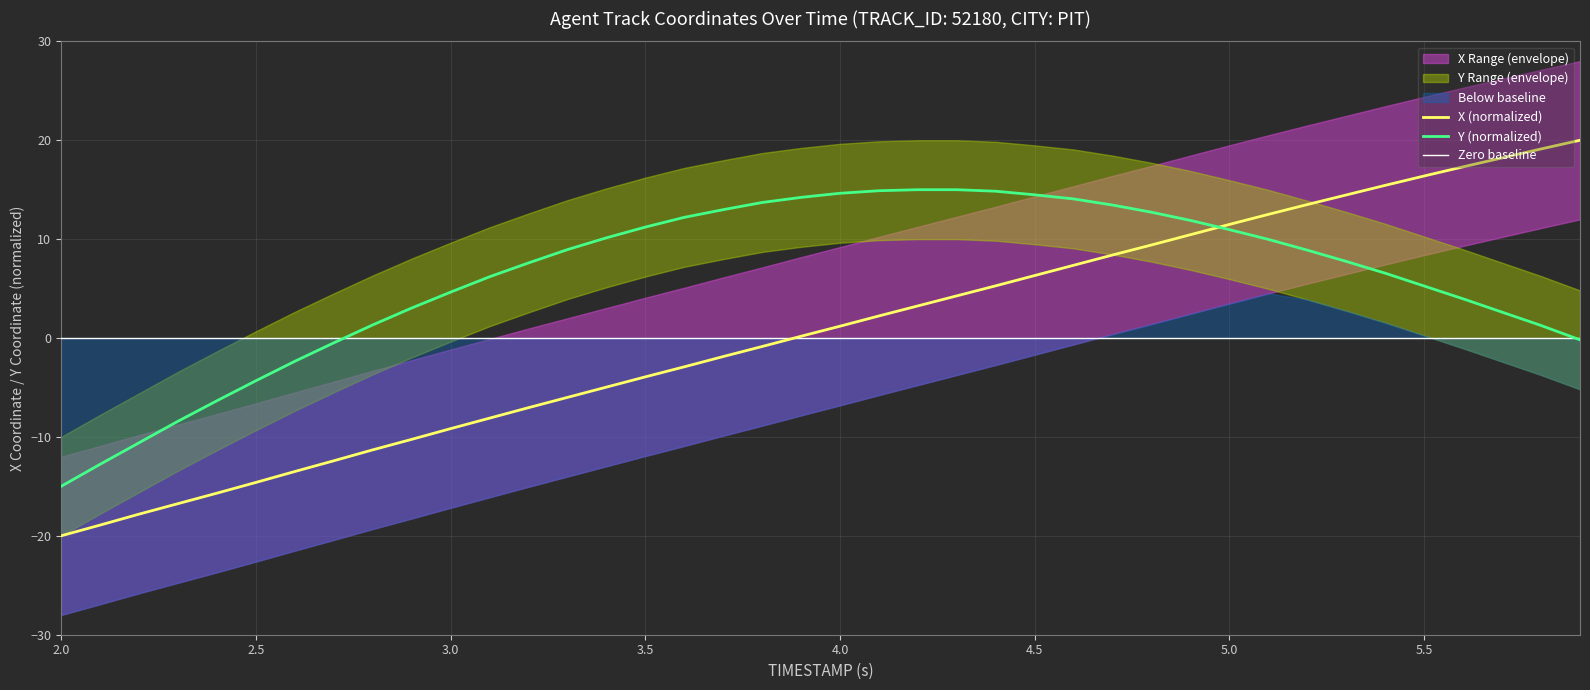

How many lines are shown in the chart?

2